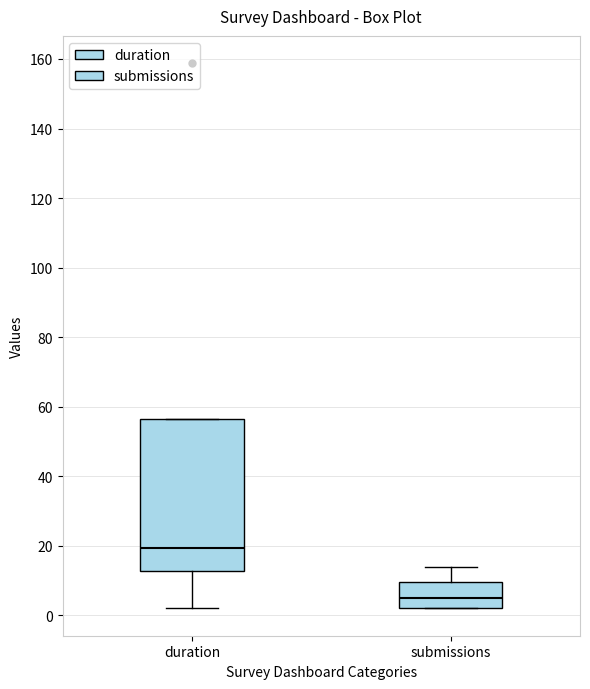

Where is the upper edge of the box for duration on the y-axis? The values are not printed on the chart, so give them approximately, as read against the axis.

56